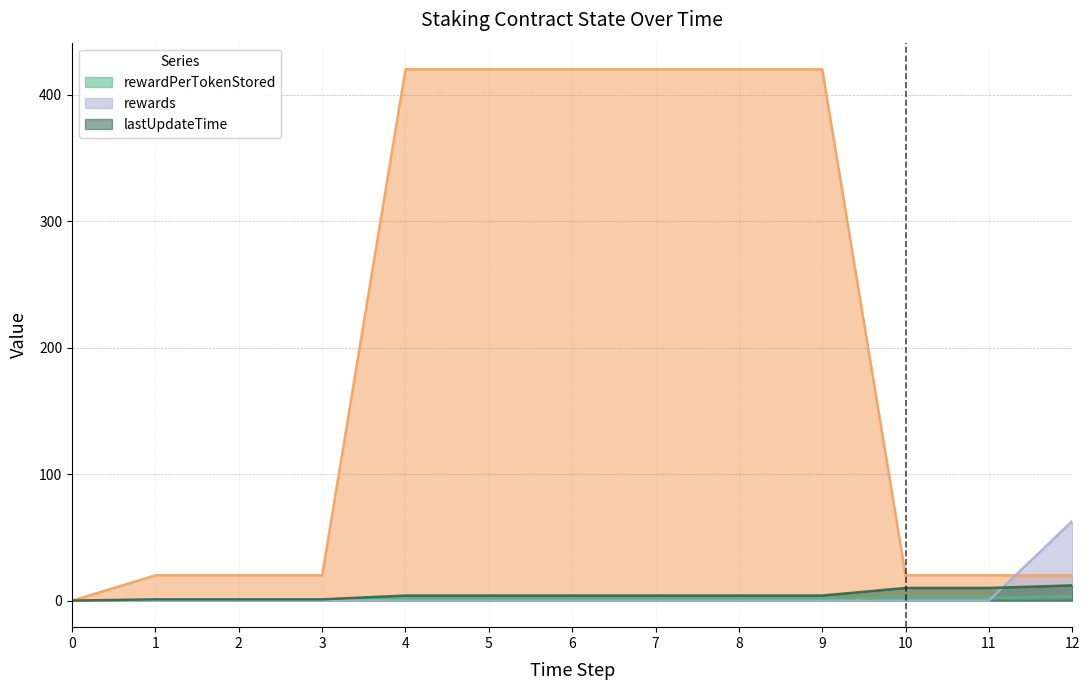

What is the difference between the rewardPerTokenStored values at 2 and 10?

2.1